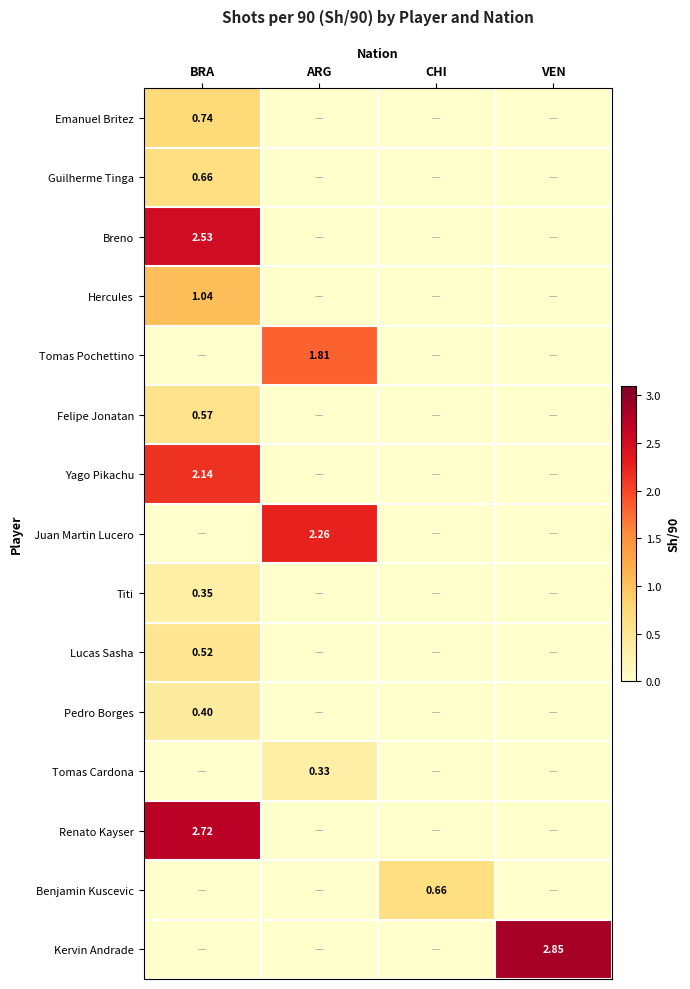

At which category is the sum across all series the highest?

BRA